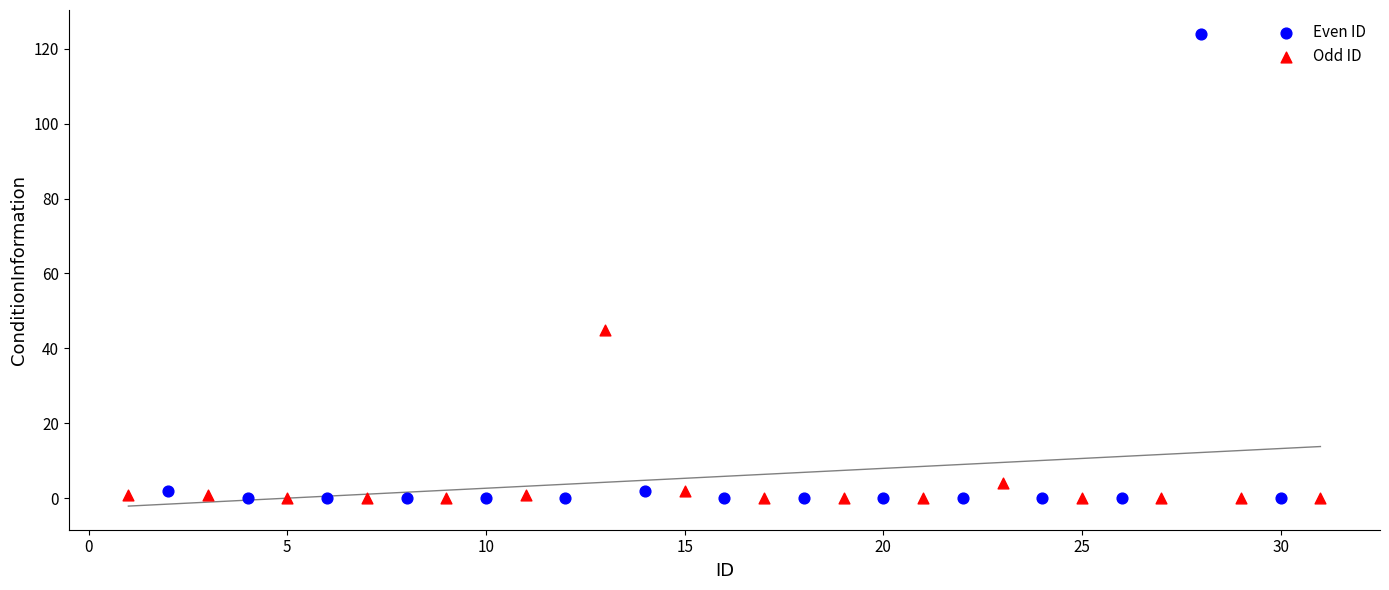

Which series has the widest spread of Y values?

Even ID